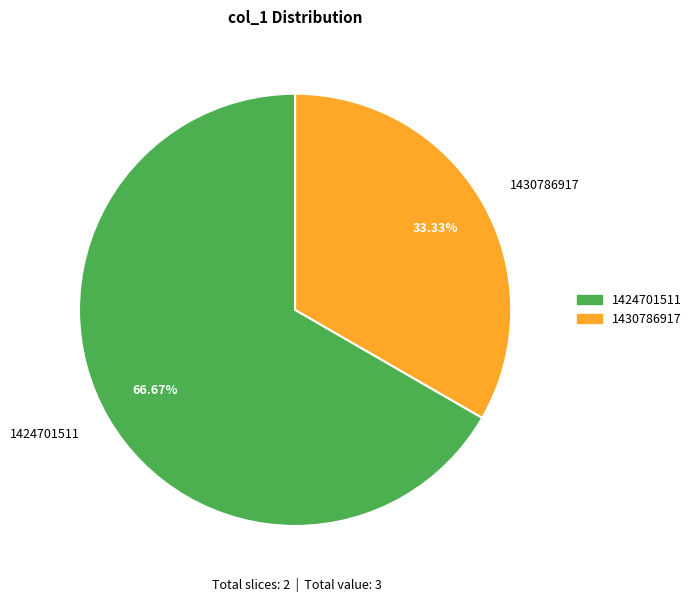

Which slice represents more than half of the pie?

1424701511